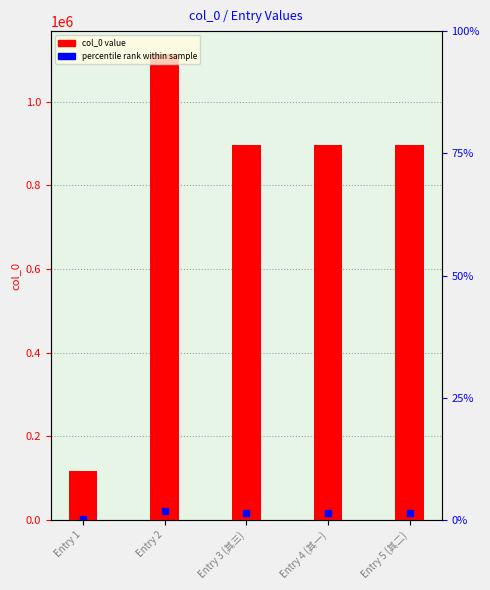

Reading left to right, what are all the values shown in this chart?

Entry 1=116414	Entry 2=1112705	Entry 3 (其三)=896270	Entry 4 (其一)=896271	Entry 5 (其二)=896269